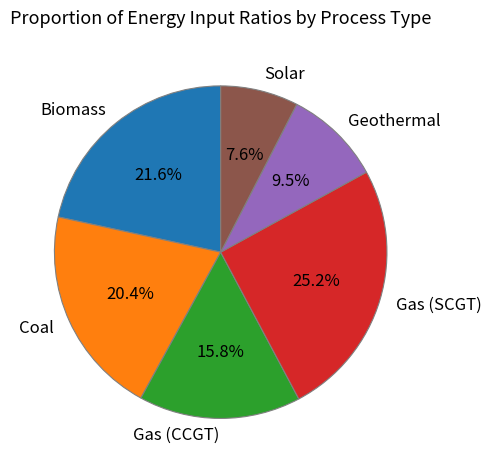

Between Gas (CCGT) and Gas (SCGT), which is larger?

Gas (SCGT)